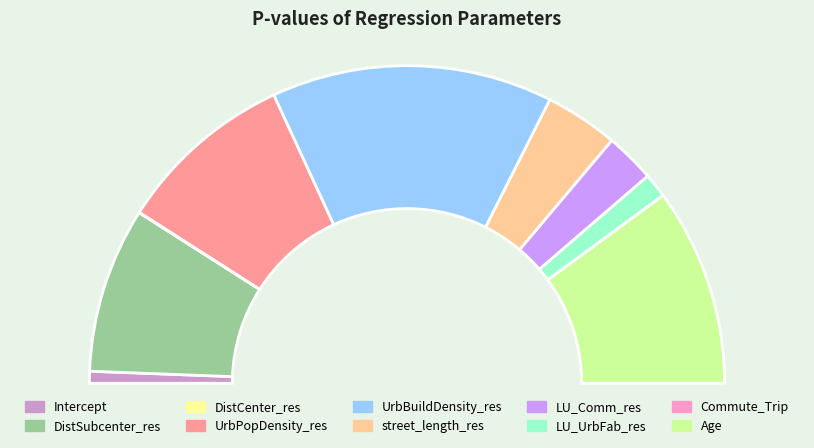

To the nearest percent, what is the difference between the Commute_Trip and DistSubcenter_res slice percentages?

17%